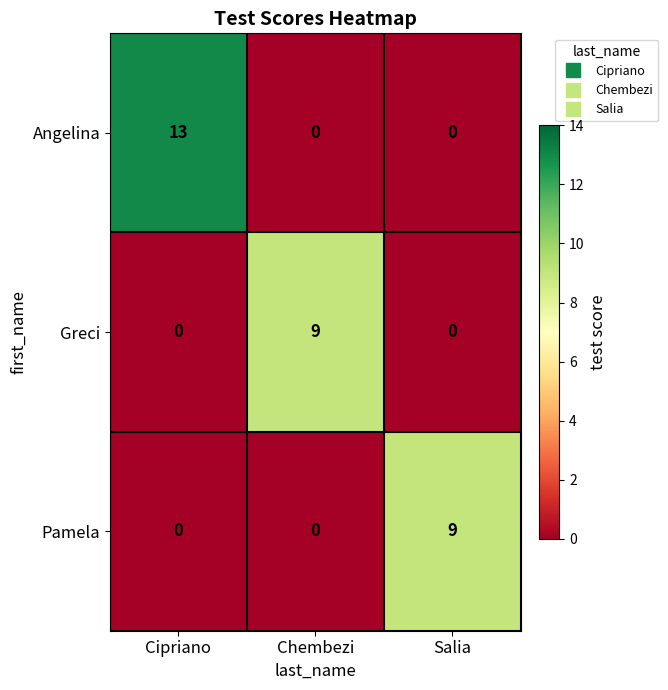

Which series has the largest range (max minus min)?

Angelina